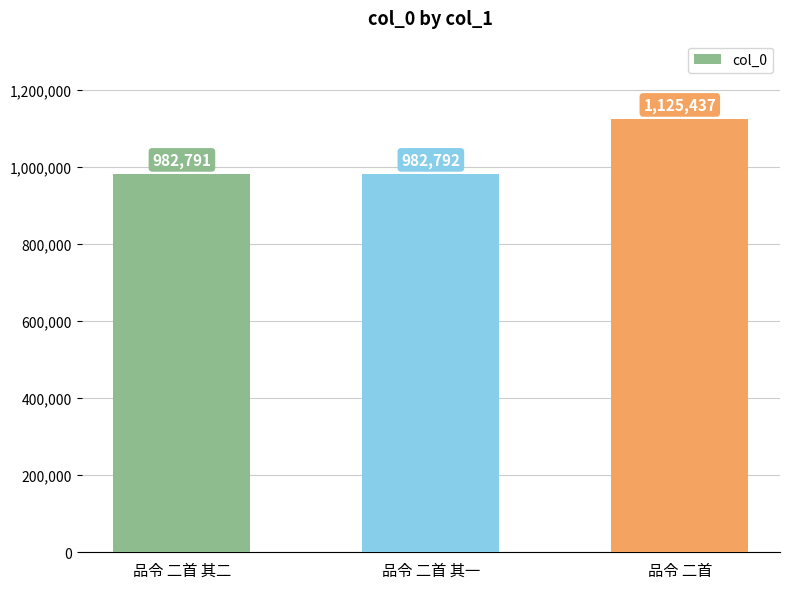

What is the minimum value shown in the chart?

982791